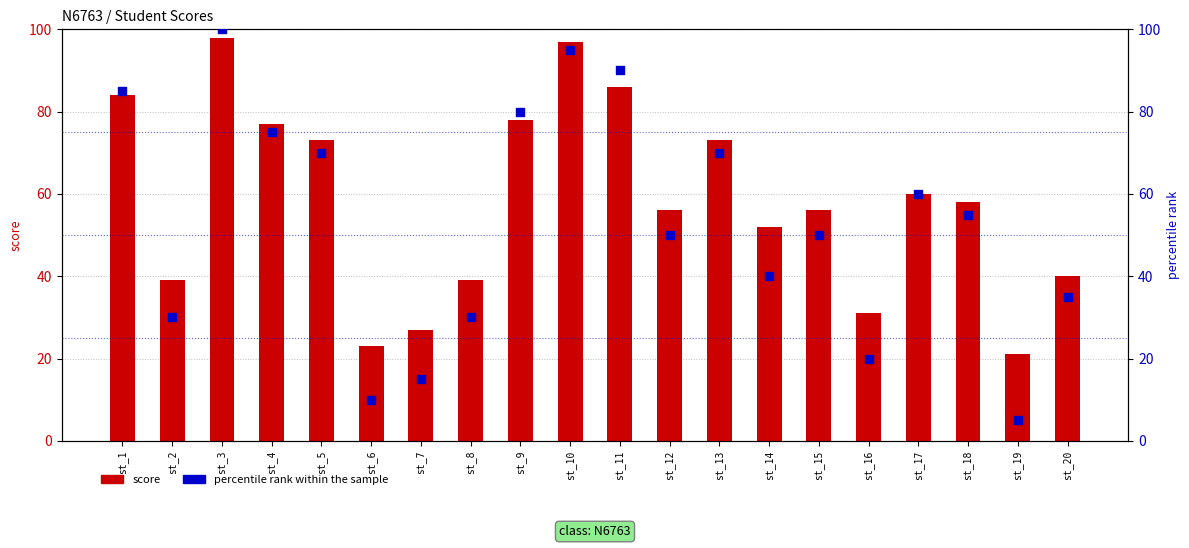

At how many categories does at least one series exceed 43?

13